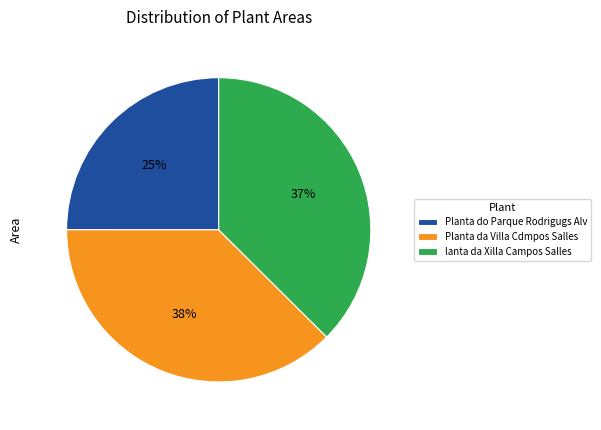

Which slice is the smallest?

Planta do Parque Rodrigugs Alv